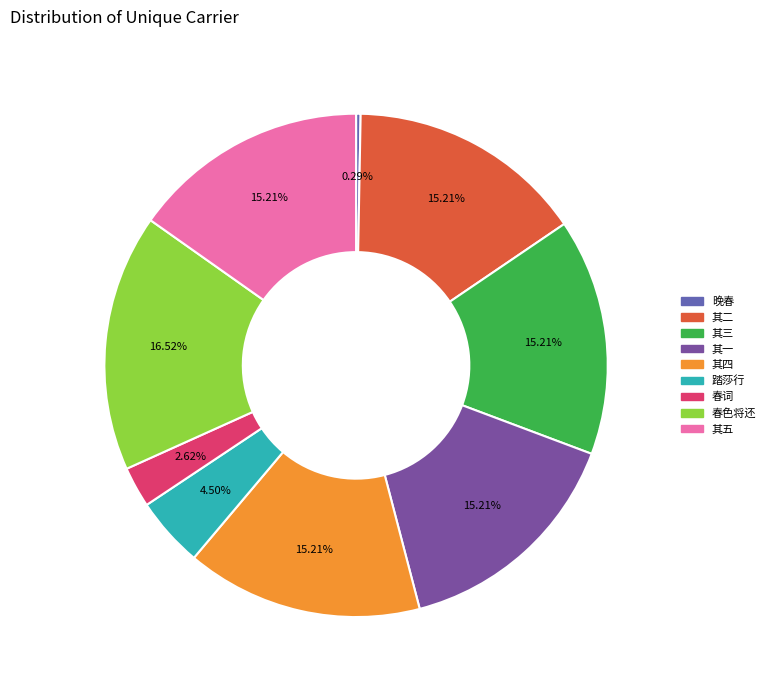

How many slices are in this pie chart?

9